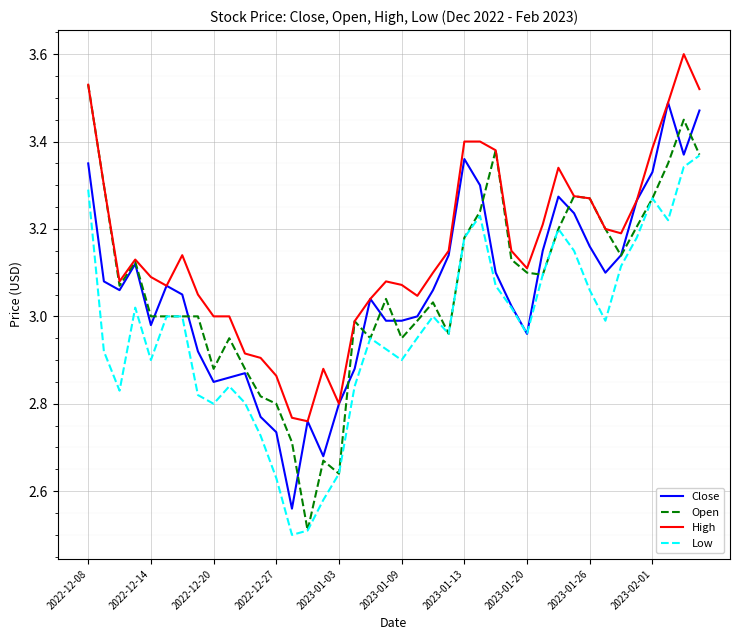

What is the maximum value shown in the chart?

3.6